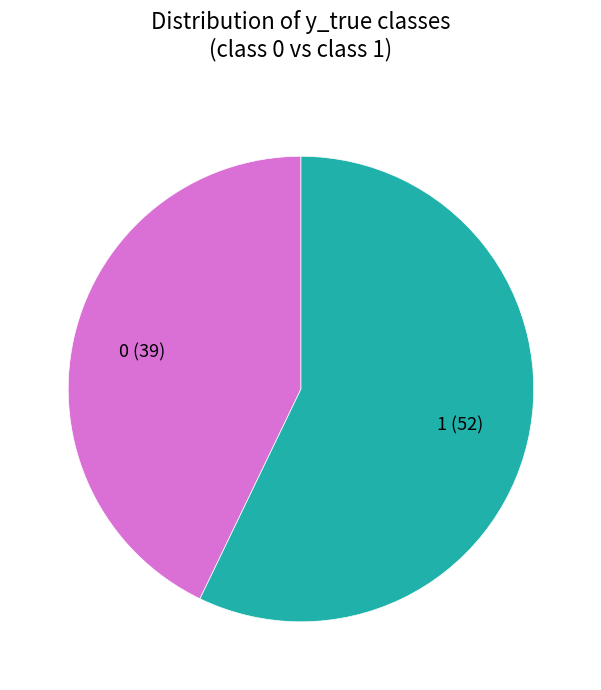

Is there any slice that represents more than half of the pie?

Yes